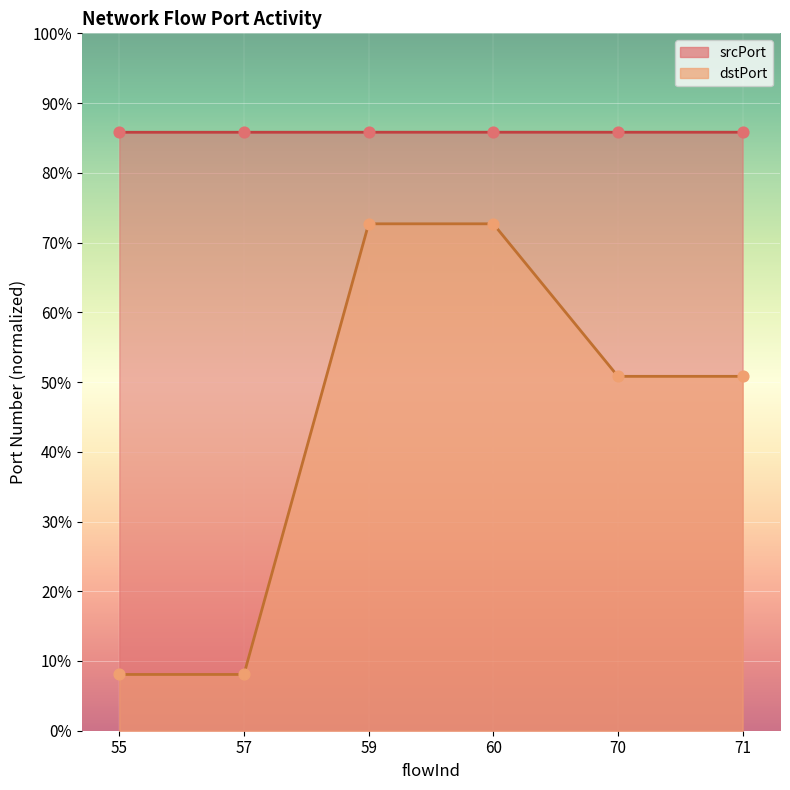

What is the total value across all series at 70?

136.6